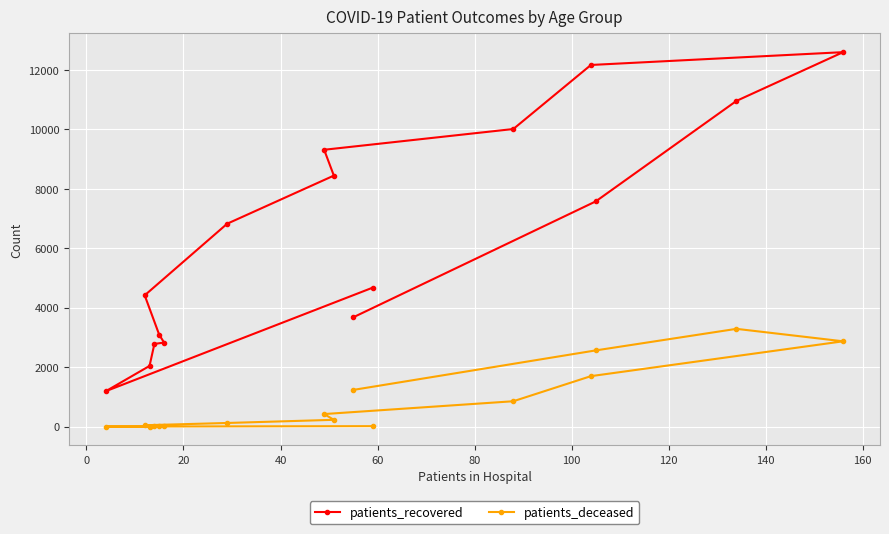

What are all the series names shown in the legend?

patients_recovered, patients_deceased